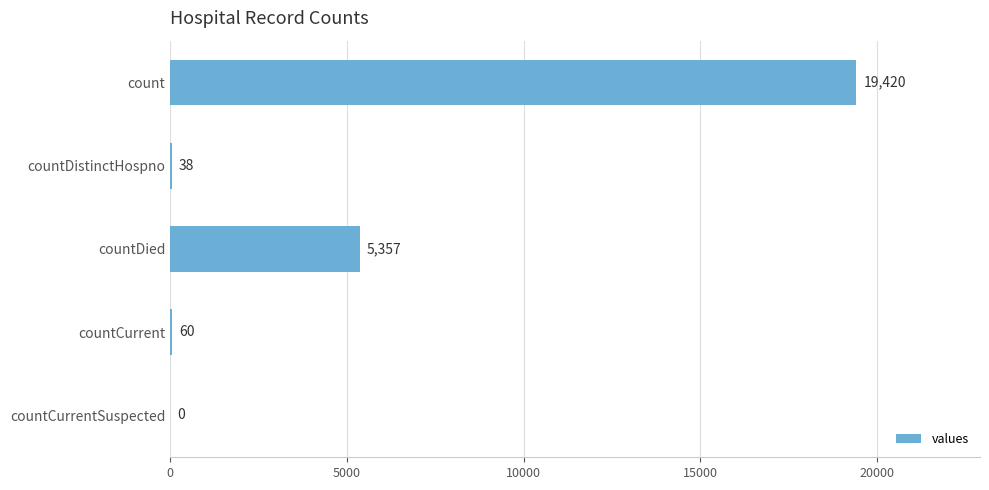

At which category does the chart reach its peak across all series?

count